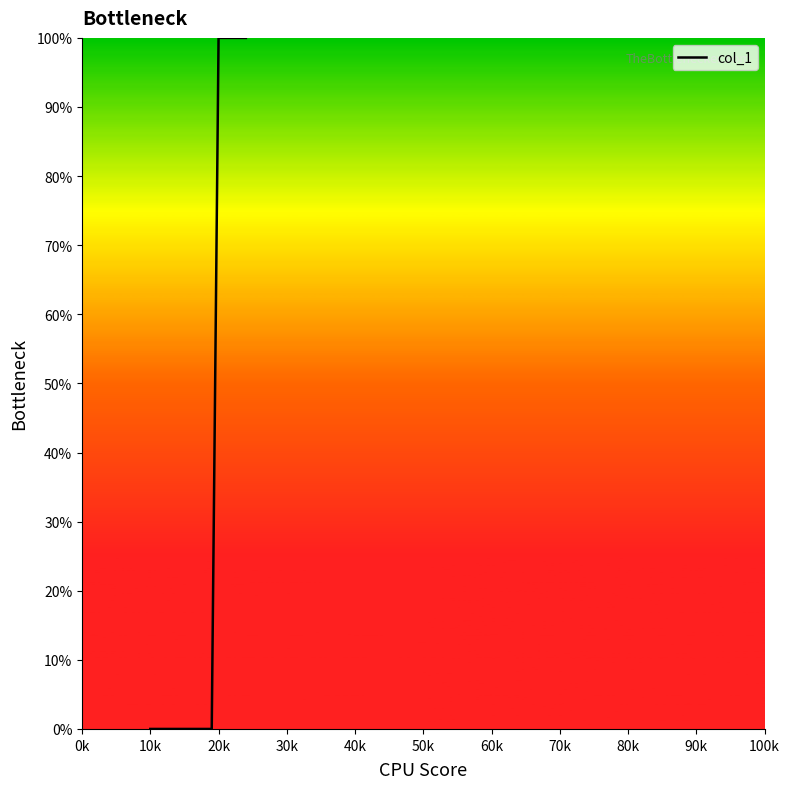

Does the chart display data point markers on the line(s)?

No